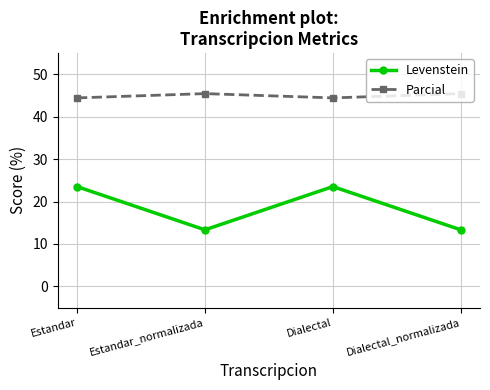

List the series in order of their peak value, lowest first.

Levenstein, Parcial